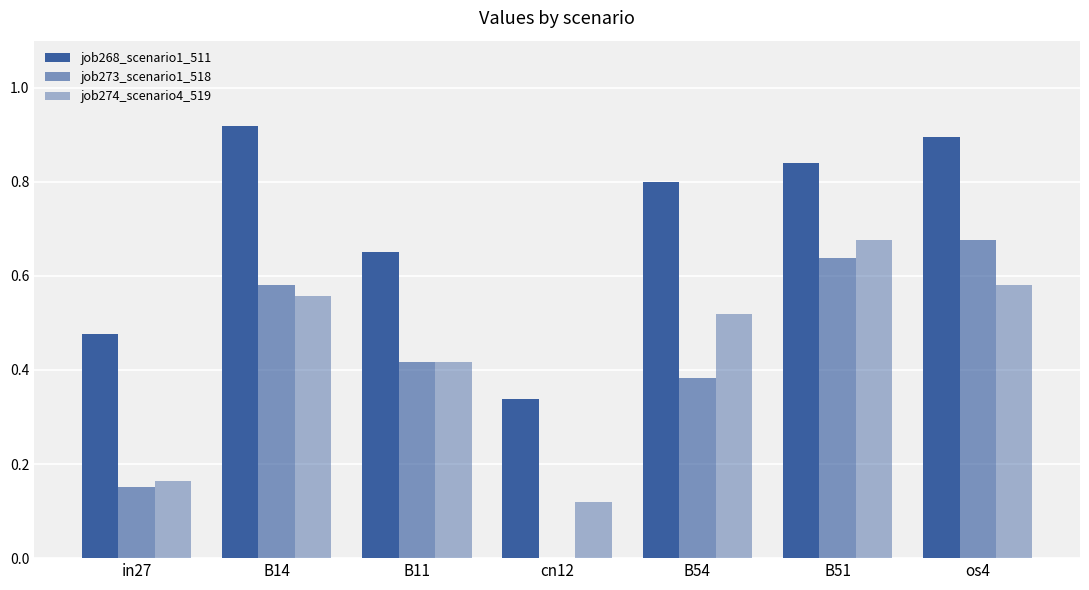

What is the label of the 4th bar from the right?

cn12